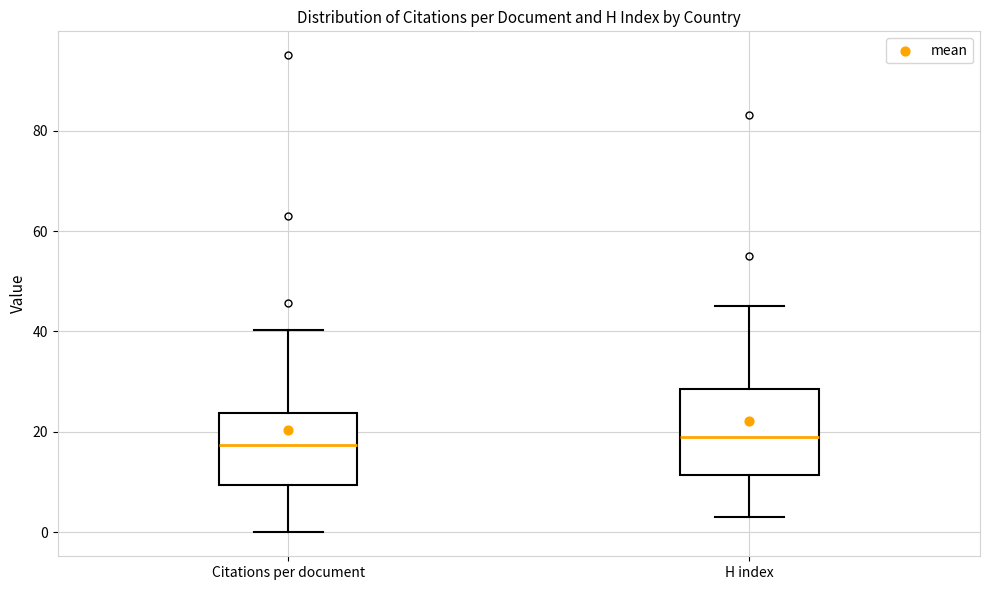

Comparing the boxes themselves (not the whiskers), which one is the tallest?

H index